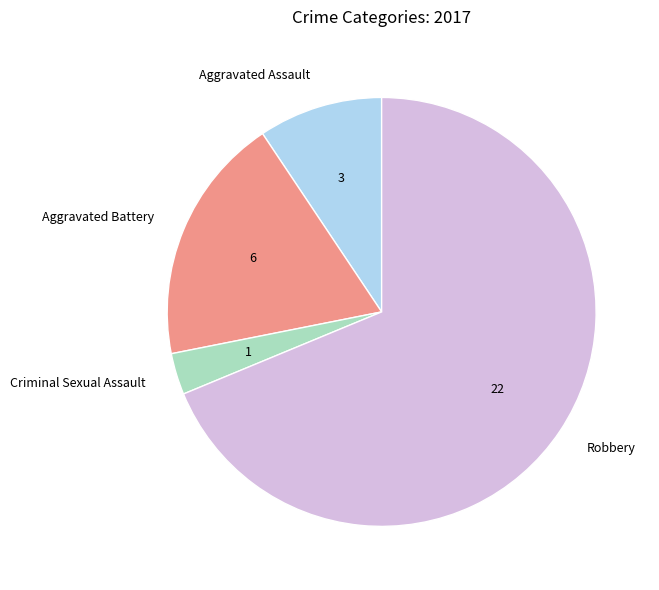

The Aggravated Battery slice represents 19% of the pie. True or false?

True